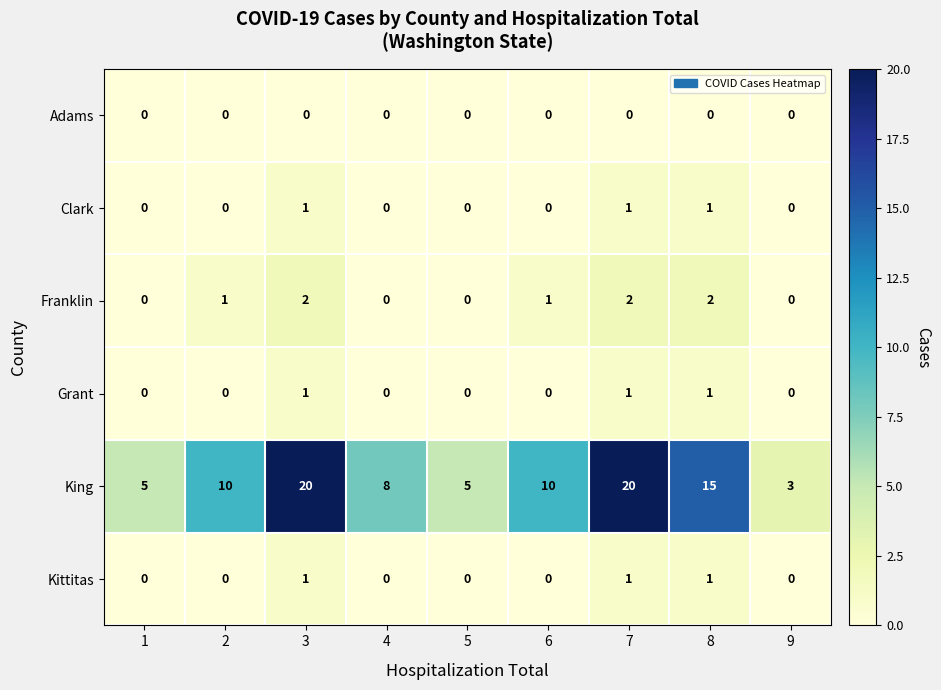

What is the difference between the maximum and minimum values in the King series?

17